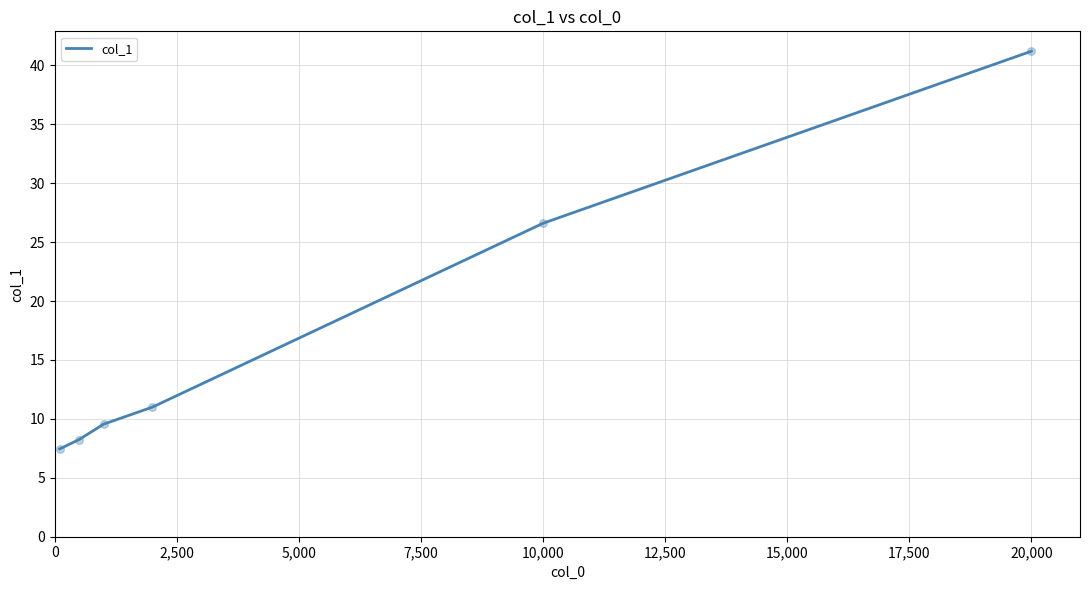

What is the greatest value displayed?

41.2